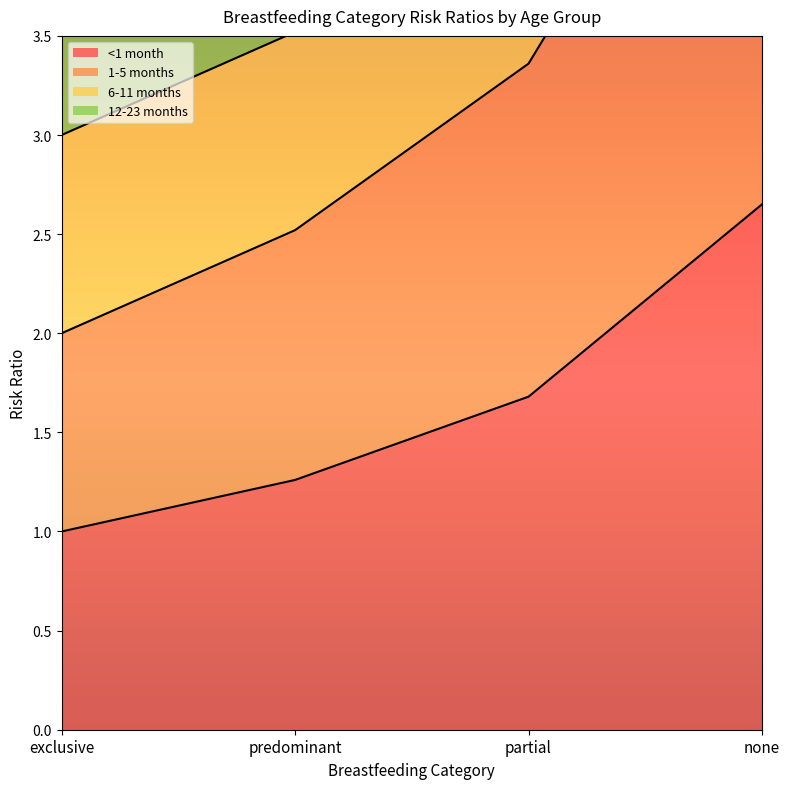

What is the sum of the <1 month values at exclusive and predominant?

2.3